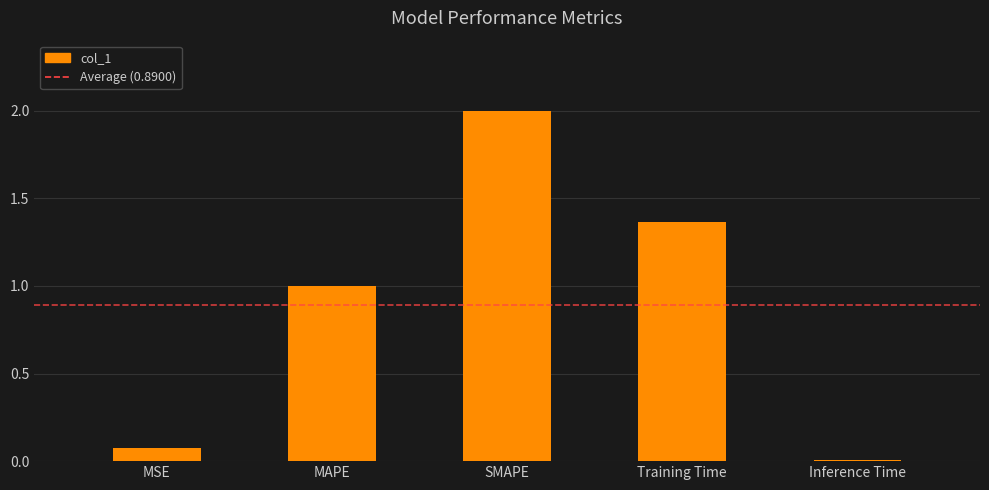

What is the label of the 2nd bar from the left?

MAPE